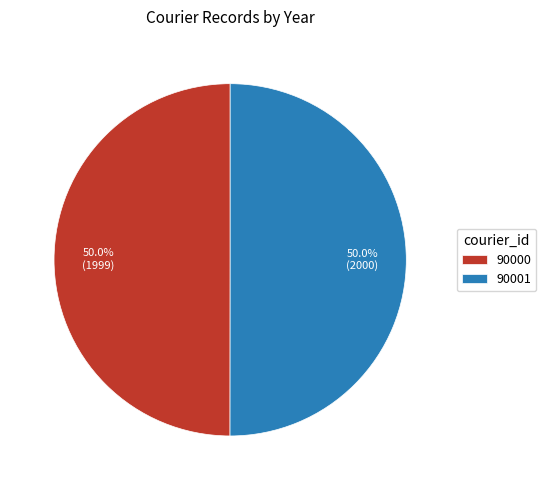

What percentage is NOT represented by 90001?

50.0%